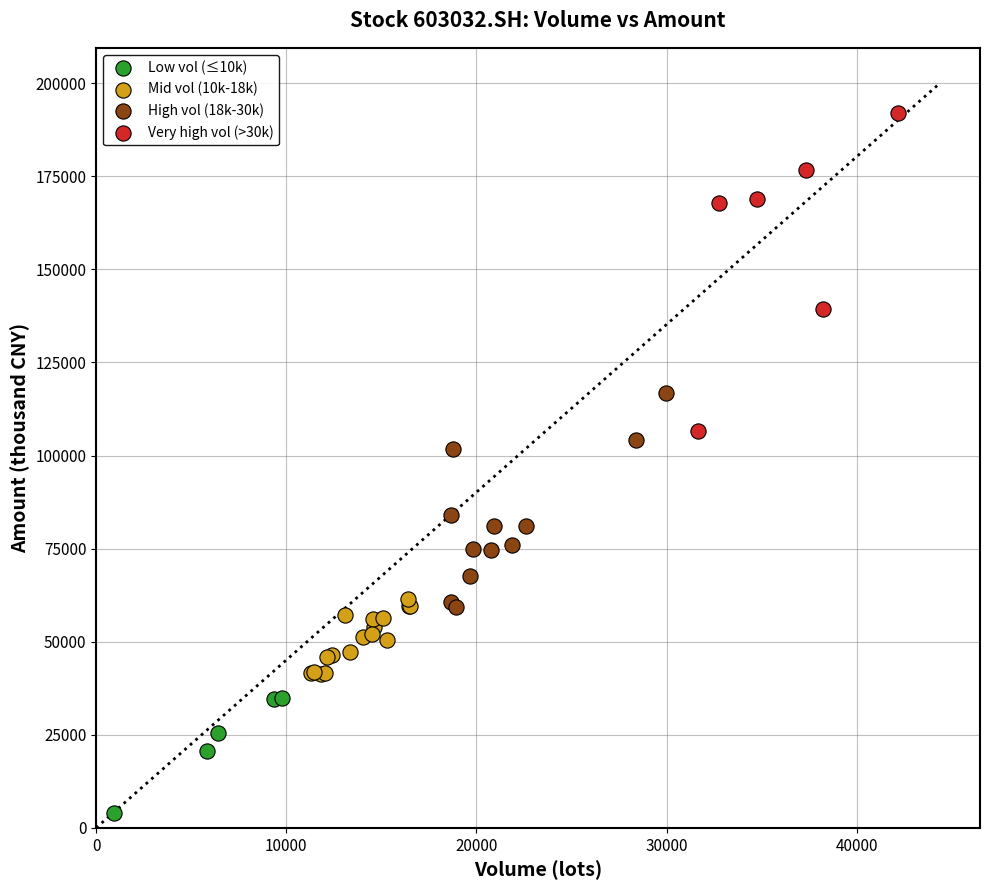

Which series reaches the maximum Y coordinate?

Very high vol (>30k)